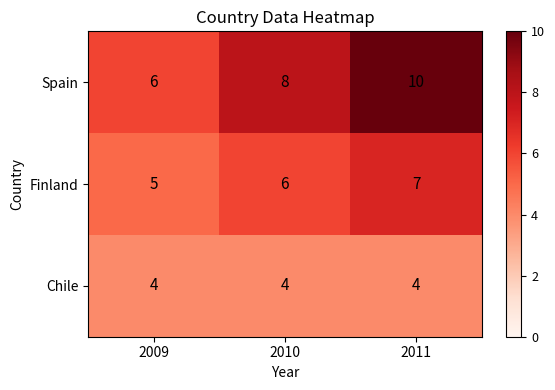

At which category does the chart reach its peak across all series?

2011